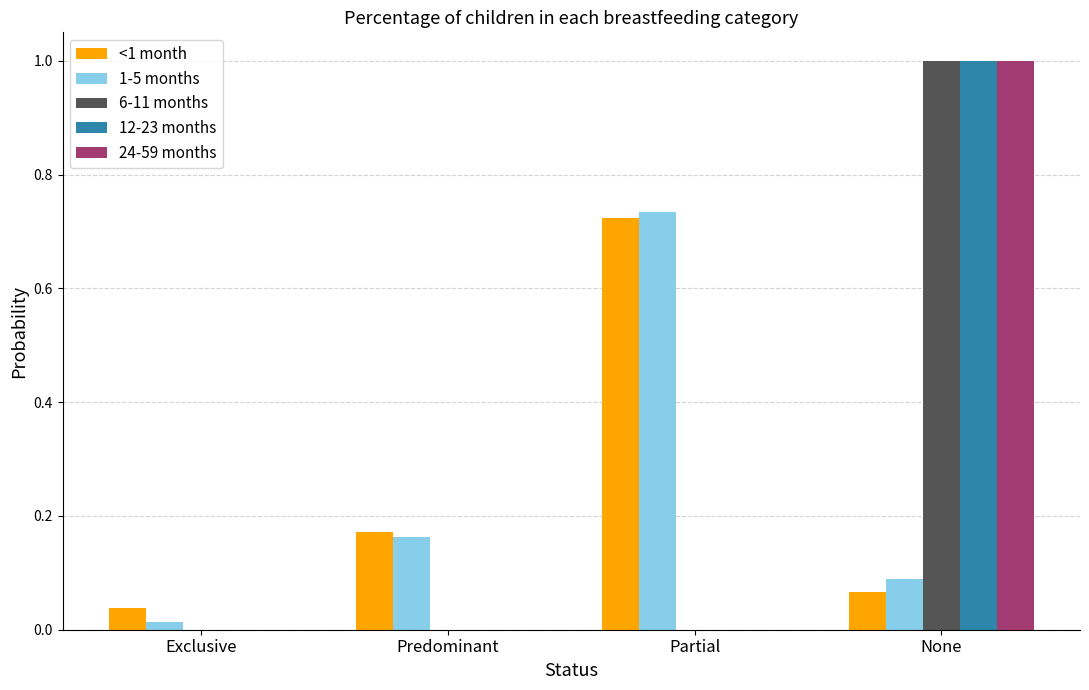

The 12-23 months series shows 1.0 at None. True or false?

True